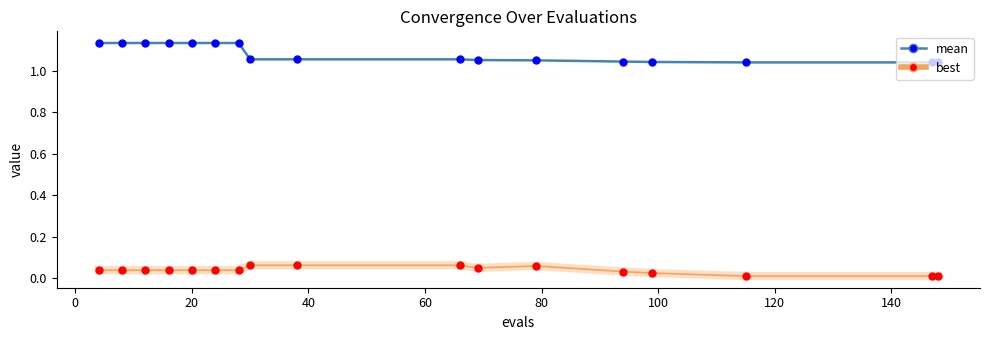

Which series has the largest total across all categories?

mean